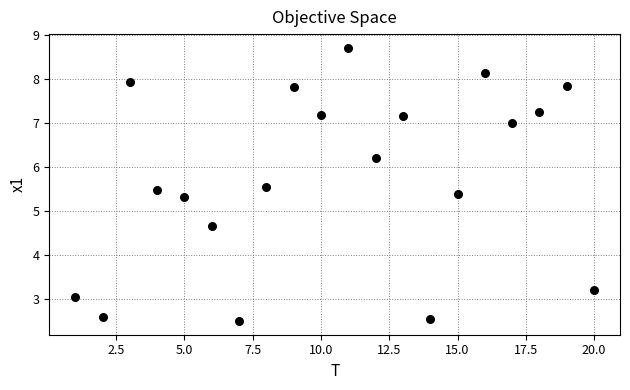

What is the range of X values (max minus min)?

19.0